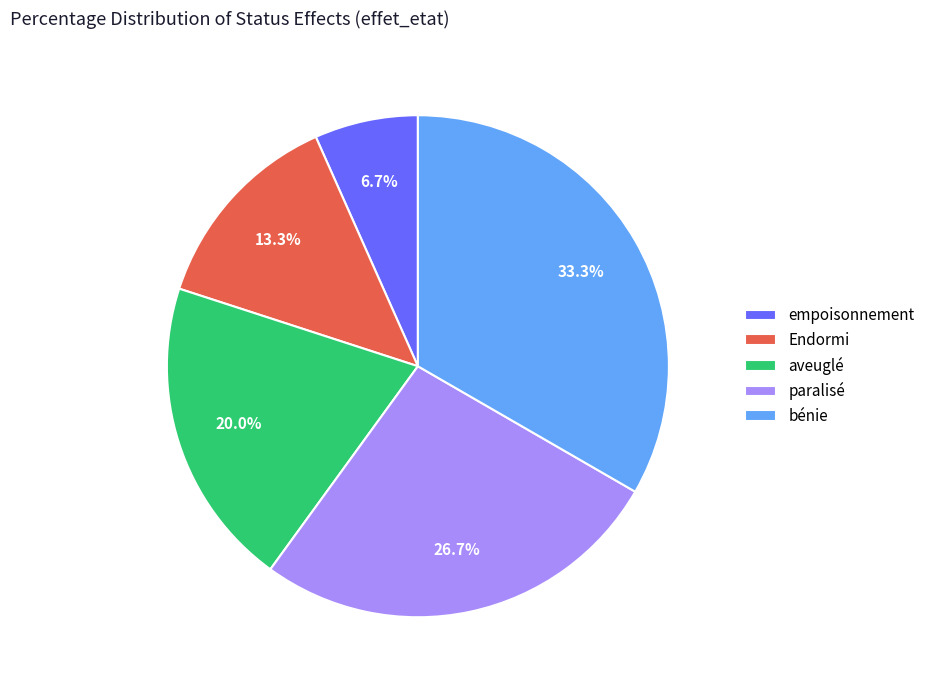

The aveuglé slice represents 20% of the pie. True or false?

True